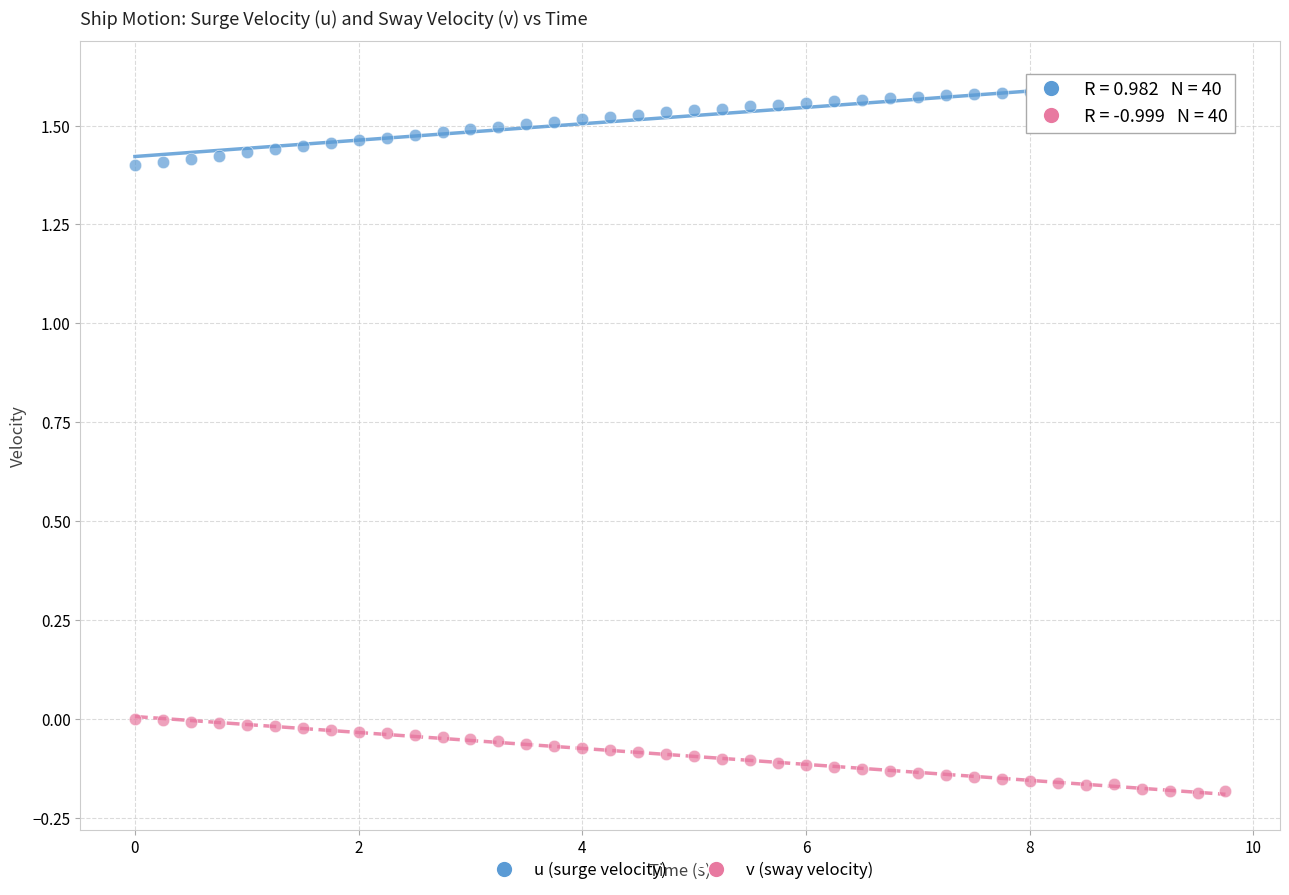

Which series contains the highest Y value?

u (surge velocity)